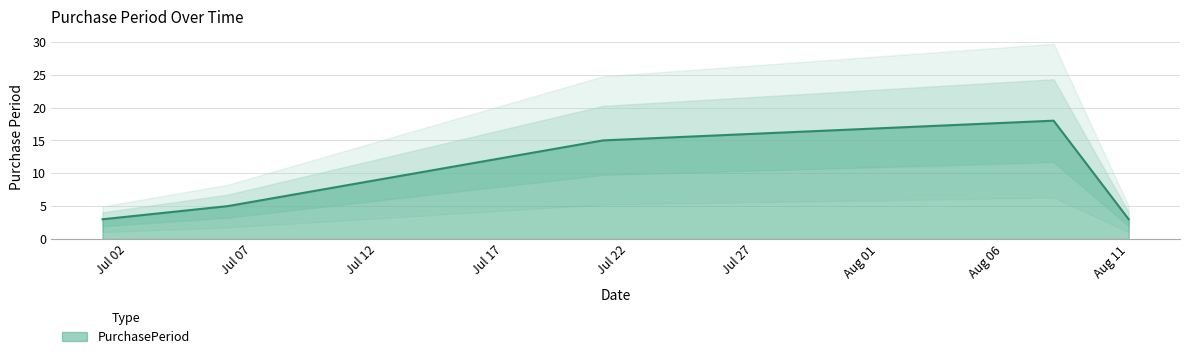

What is the label of the 4th point from the right?

2016-07-06